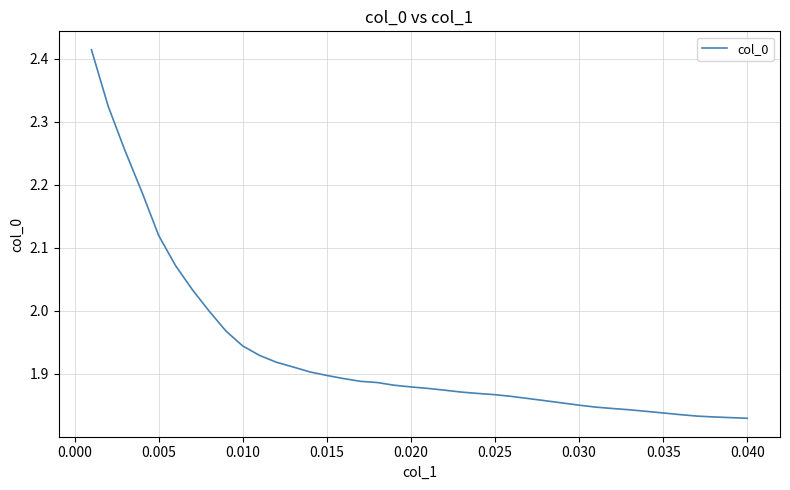

What is the difference between the maximum and minimum values?

0.6